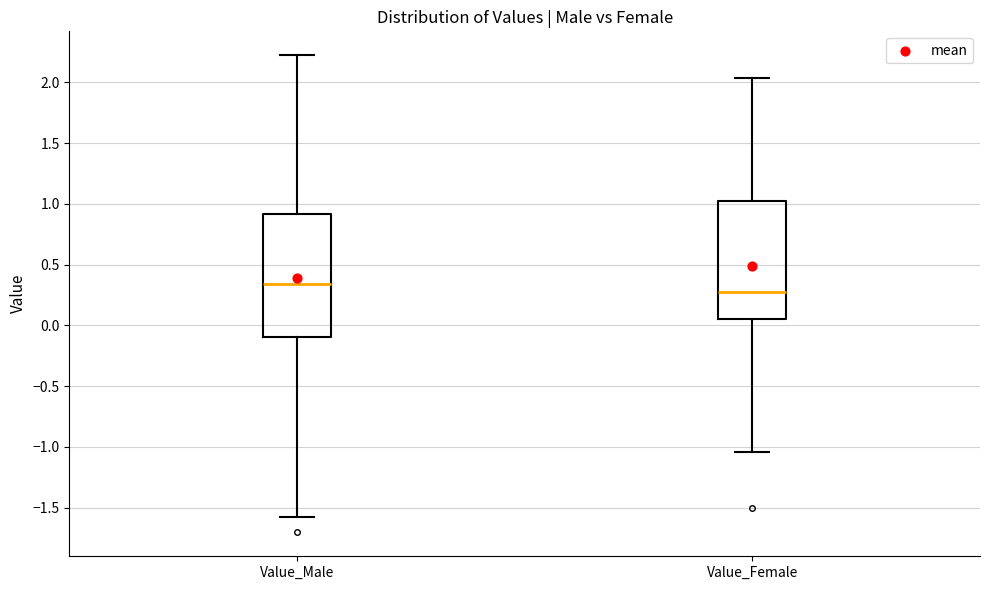

Reading left to right, transcribe this box plot: for each box, give where its median line is, the range the box spans, and where its two whiskers end, as read against the y-axis. The values are not printed on the chart, so give them approximately, as read against the axis.

Value_Male: median 0.35, box -0.10 to 0.90, whiskers -1.55 to 2.20
Value_Female: median 0.30, box 0.05 to 1.00, whiskers -1.05 to 2.05